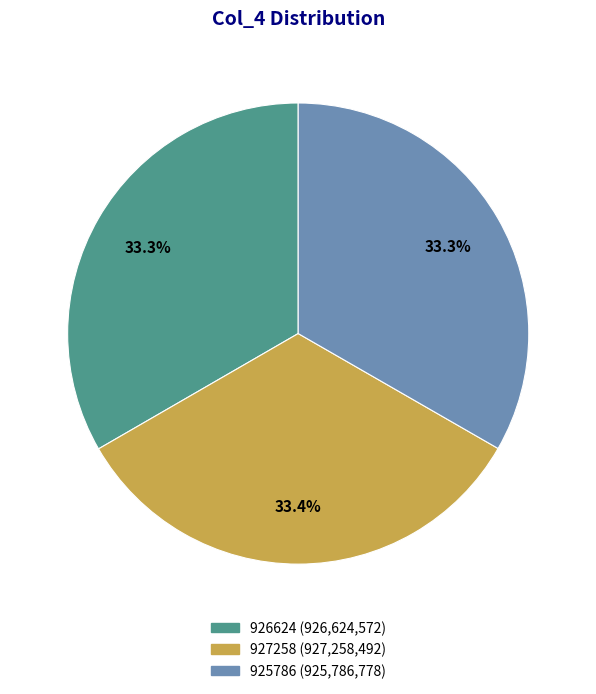

To the nearest percent, what portion does 925786 represent?

33%